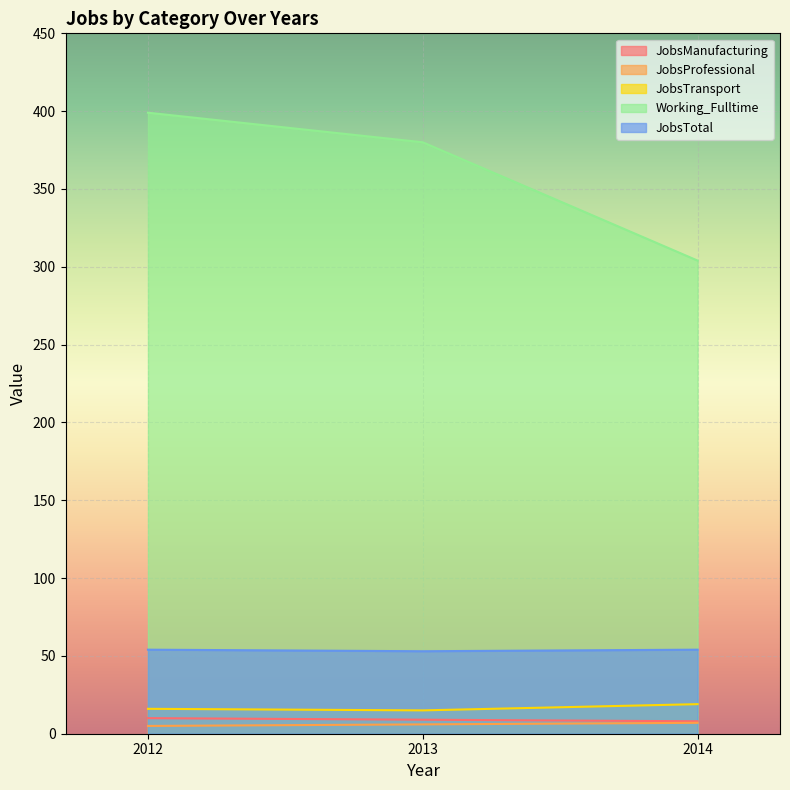

Reading left to right, list all the values displayed in this chart.

JobsManufacturing: 10	9	8
JobsProfessional: 5	6	7
JobsTransport: 16	15	19
Working_Fulltime: 399	380	304
JobsTotal: 54	53	54